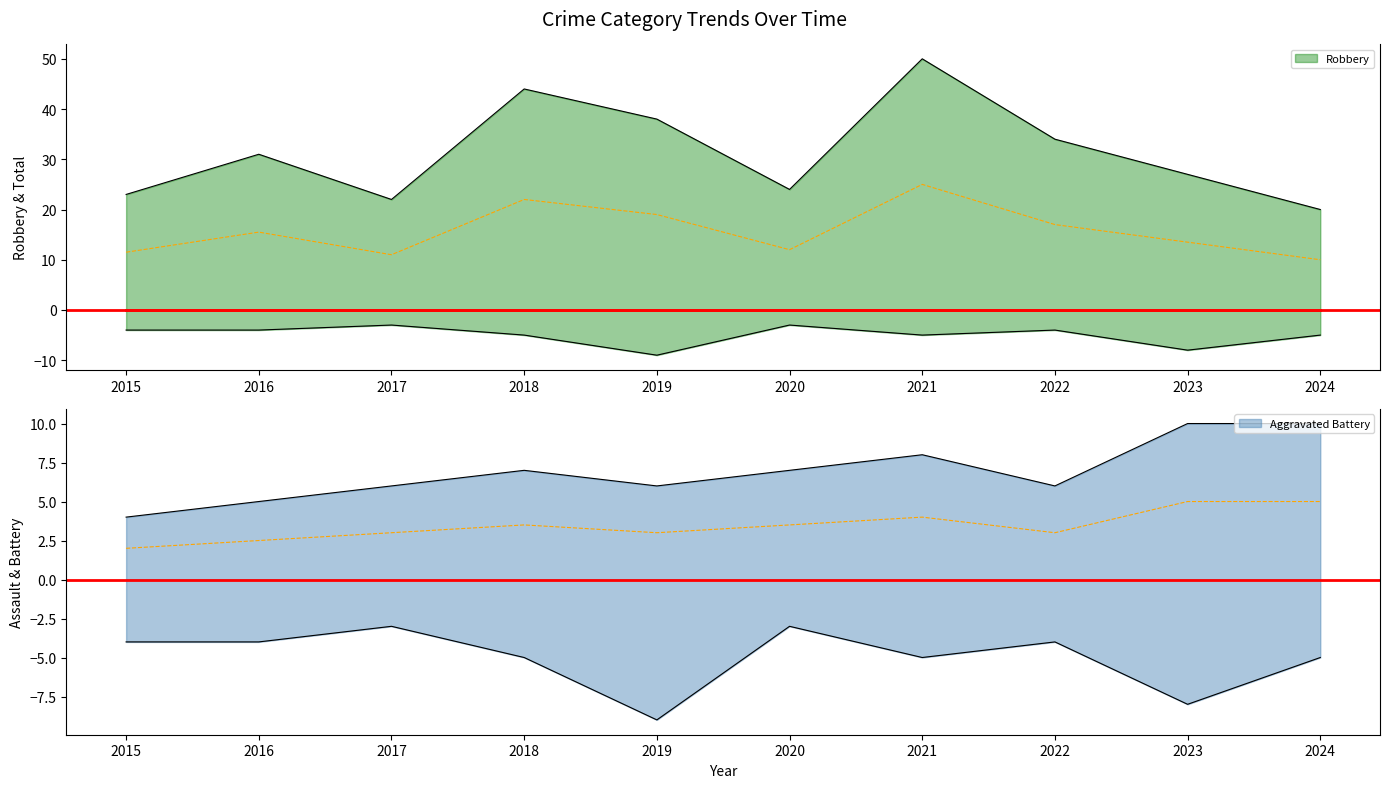

What is the value of the Aggravated Battery point at the 2nd from the left?

5